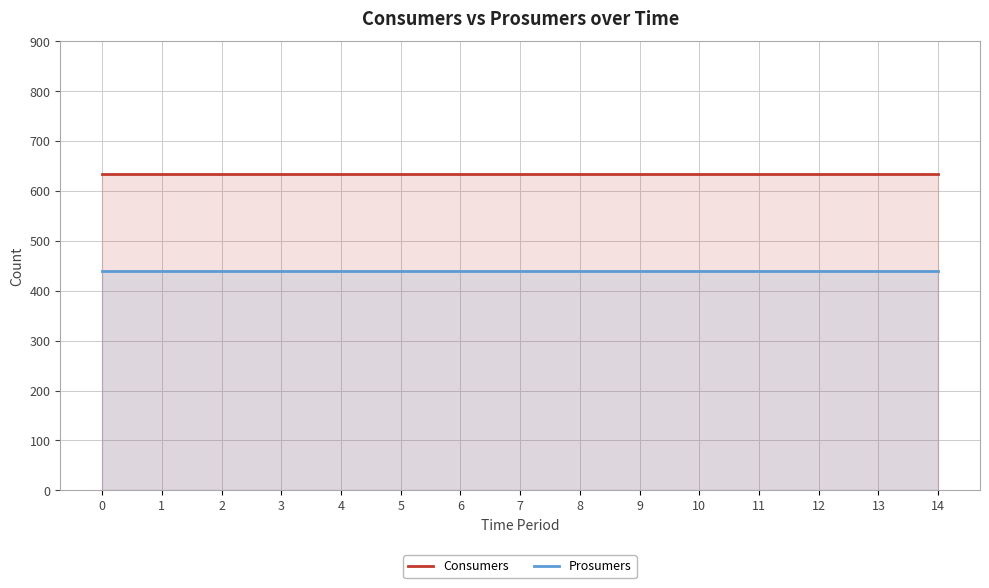

At how many categories does at least one series exceed 574?

15